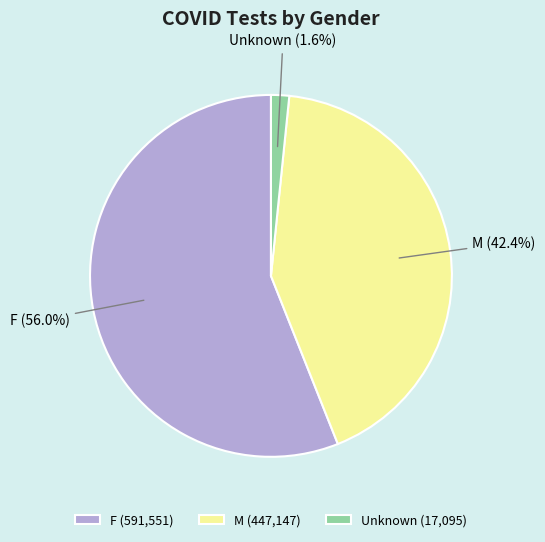

Rank the categories by value from lowest to highest.

Unknown, M, F